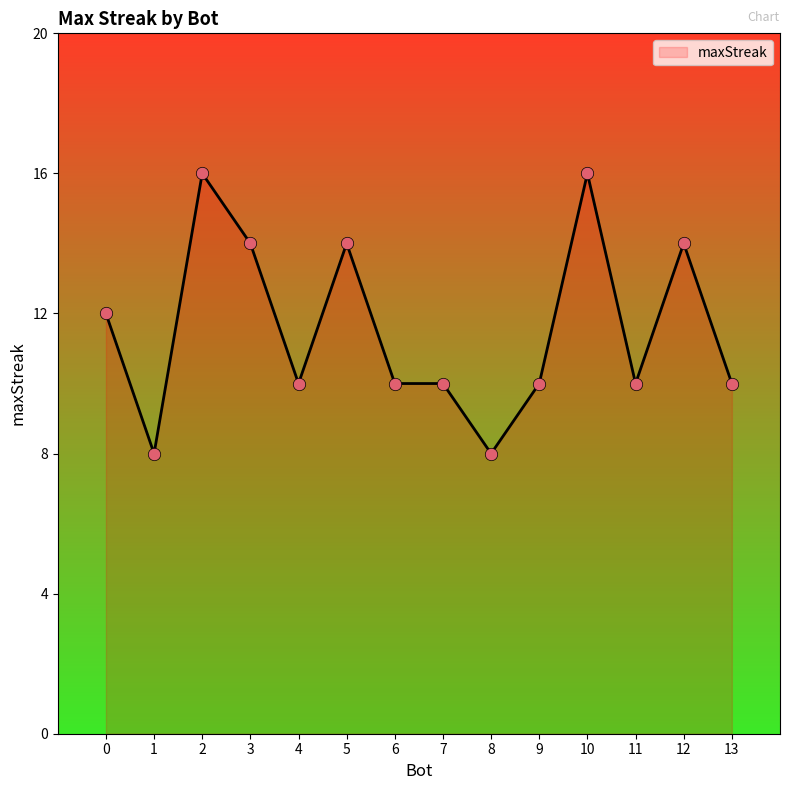

What is the change in value from 0 to 10?

+4